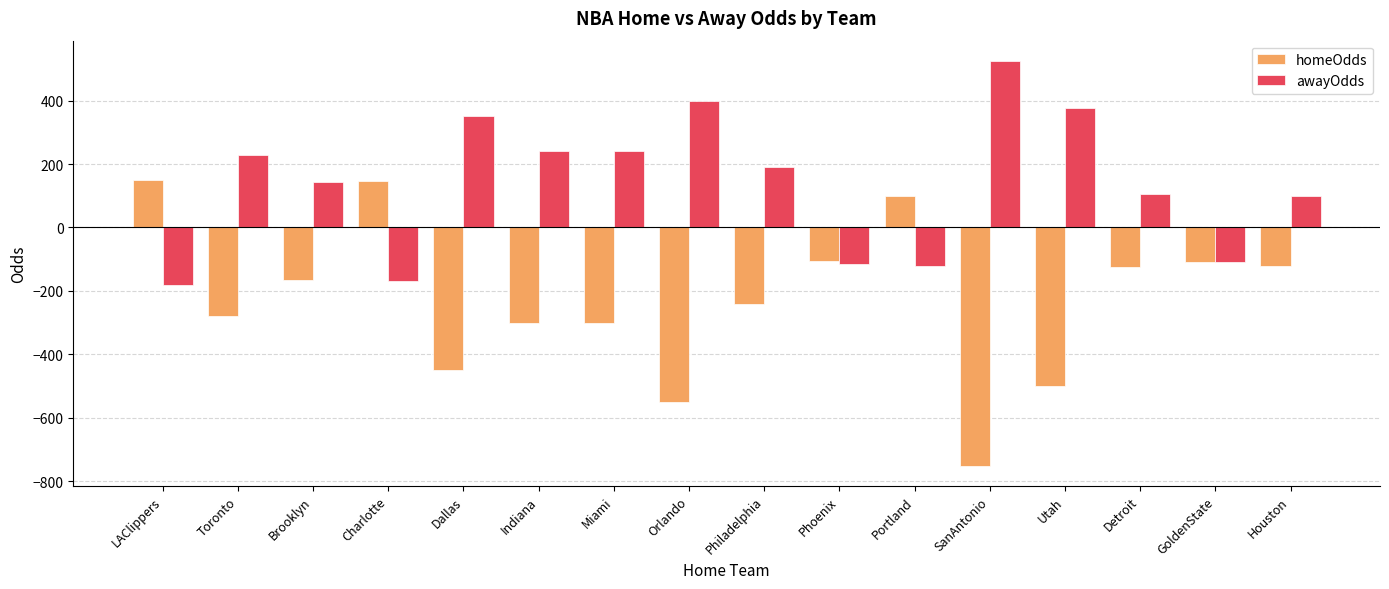

What is the sum of the awayOdds values at Orlando and Brooklyn?

542